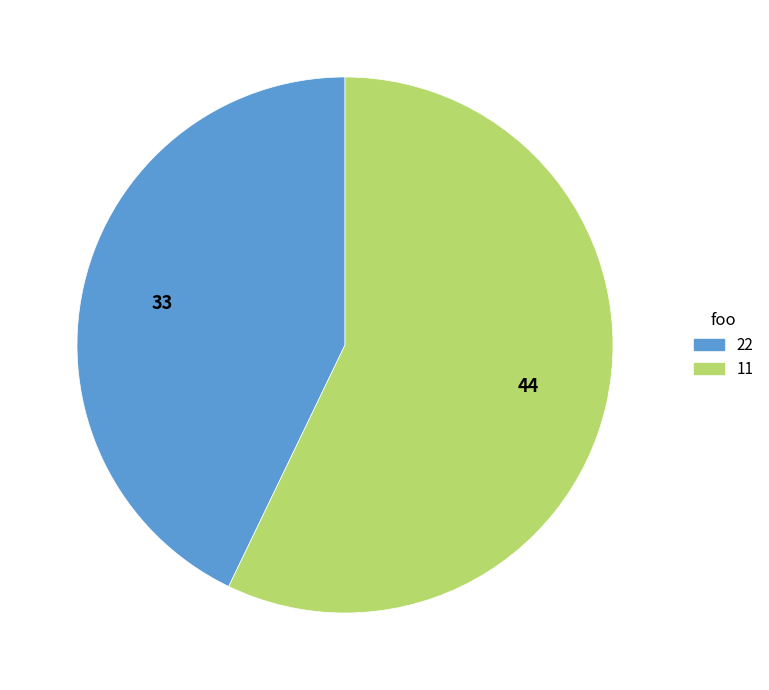

Do 11 and 22 together represent more than half of the pie?

Yes